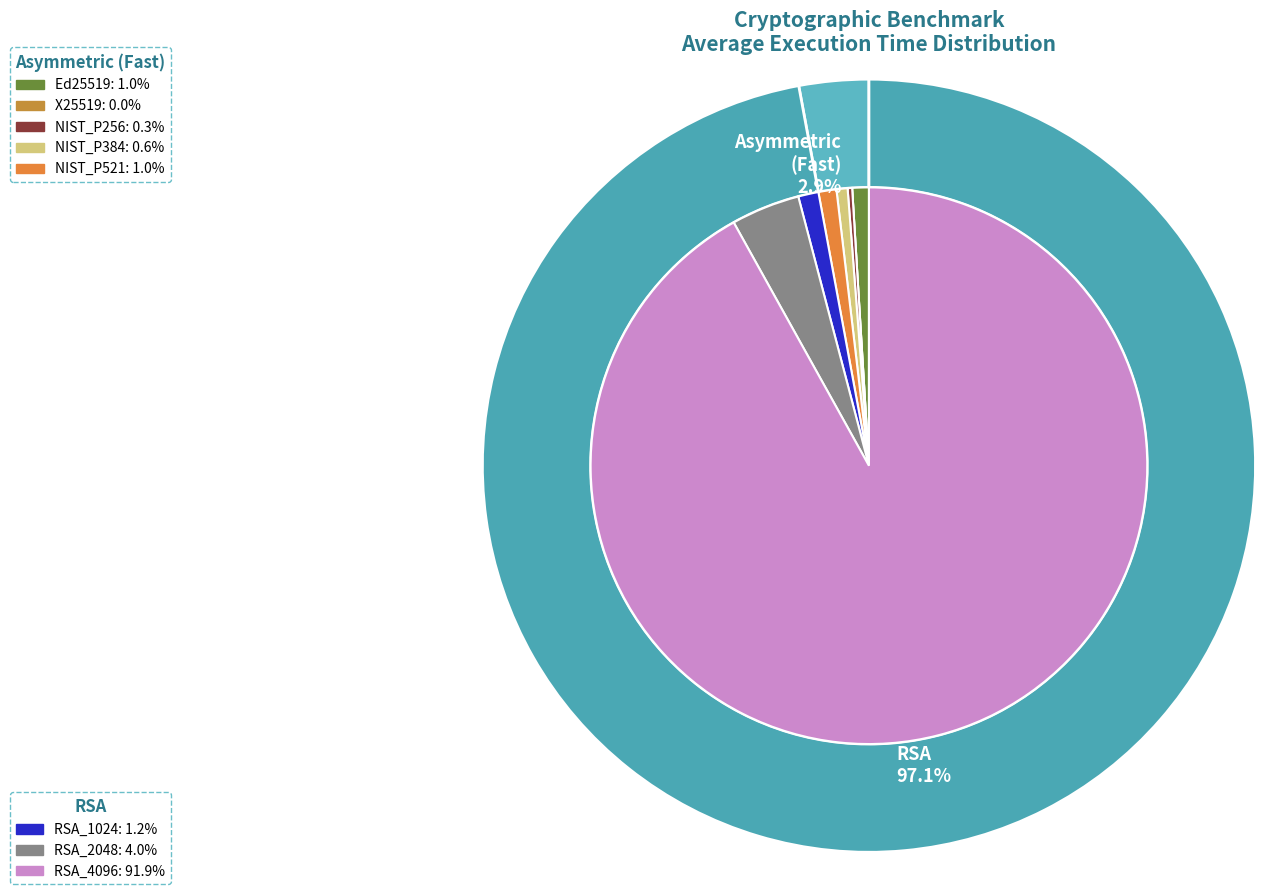

To the nearest percent, what portion does RSA_1024 represent?

1%